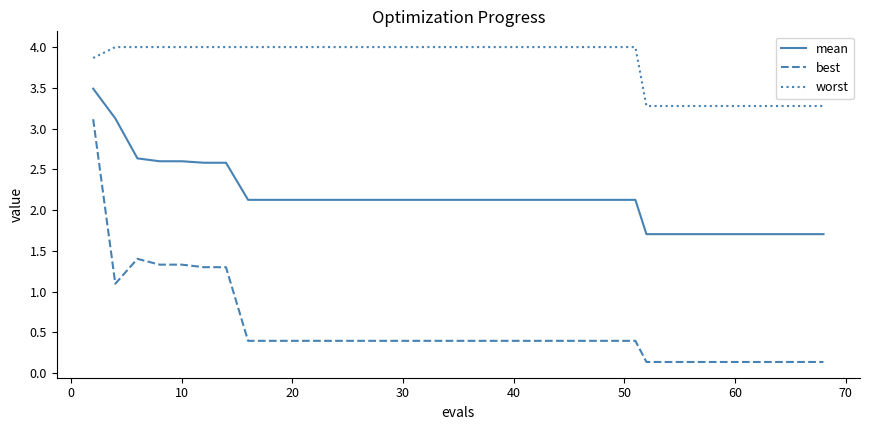

Reading left to right, transcribe all the data shown in this chart.

mean: 3.5	3.1	2.6	2.6	2.6	2.6	2.6	2.1	2.1	2.1	2.1	2.1	2.1	2.1	2.1	2.1	2.1	2.1	2.1	2.1	2.1	2.1	2.1	2.1	2.1	2.1	2.1	2.1	1.7	1.7	1.7	1.7	1.7	1.7	1.7	1.7	1.7	1.7	1.7	1.7
best: 3.1	1.1	1.4	1.3	1.3	1.3	1.3	0.4	0.4	0.4	0.4	0.4	0.4	0.4	0.4	0.4	0.4	0.4	0.4	0.4	0.4	0.4	0.4	0.4	0.4	0.4	0.4	0.4	0.1	0.1	0.1	0.1	0.1	0.1	0.1	0.1	0.1	0.1	0.1	0.1
worst: 3.9	4.0	4.0	4.0	4.0	4.0	4.0	4.0	4.0	4.0	4.0	4.0	4.0	4.0	4.0	4.0	4.0	4.0	4.0	4.0	4.0	4.0	4.0	4.0	4.0	4.0	4.0	4.0	3.3	3.3	3.3	3.3	3.3	3.3	3.3	3.3	3.3	3.3	3.3	3.3